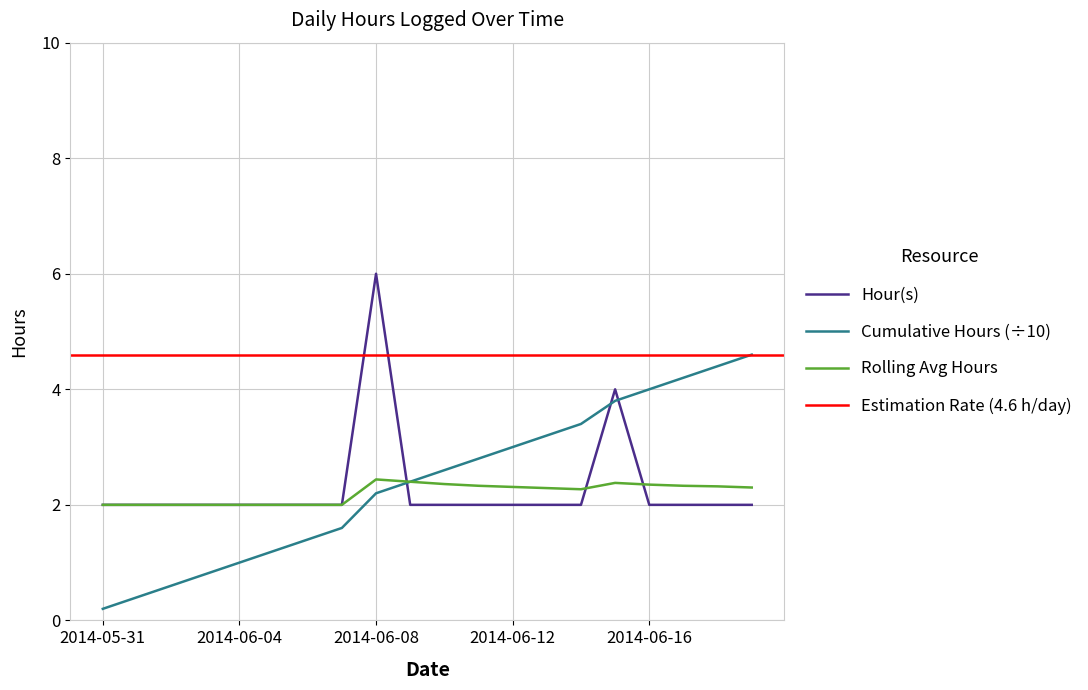

What is the change in value from 2014-06-08 to 2014-06-16?

-4